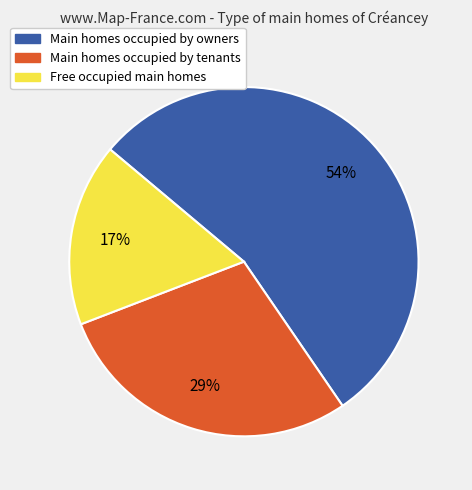

Is there any slice that represents more than half of the pie?

Yes